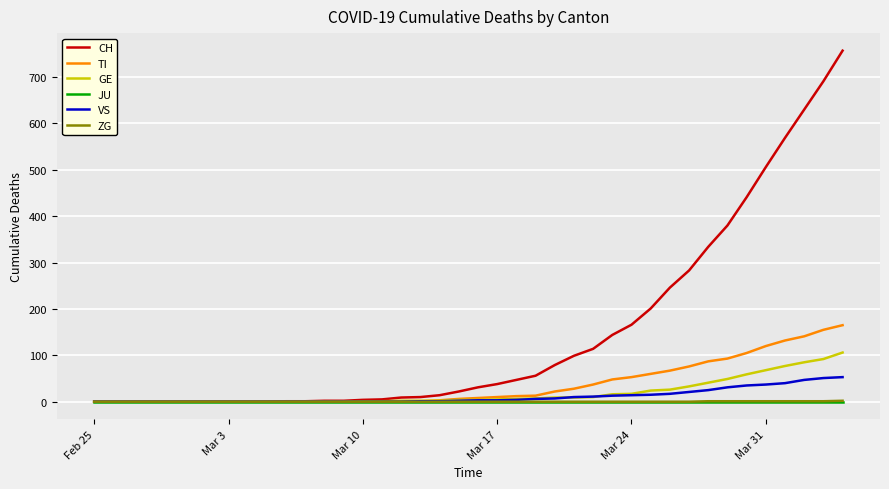

What is the greatest value displayed?

757